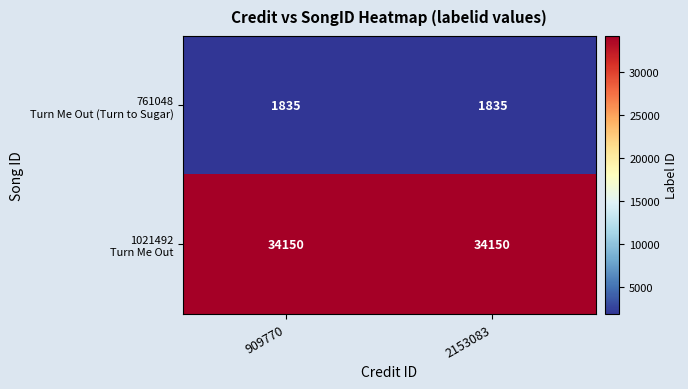

What is the maximum value shown in the chart?

34150